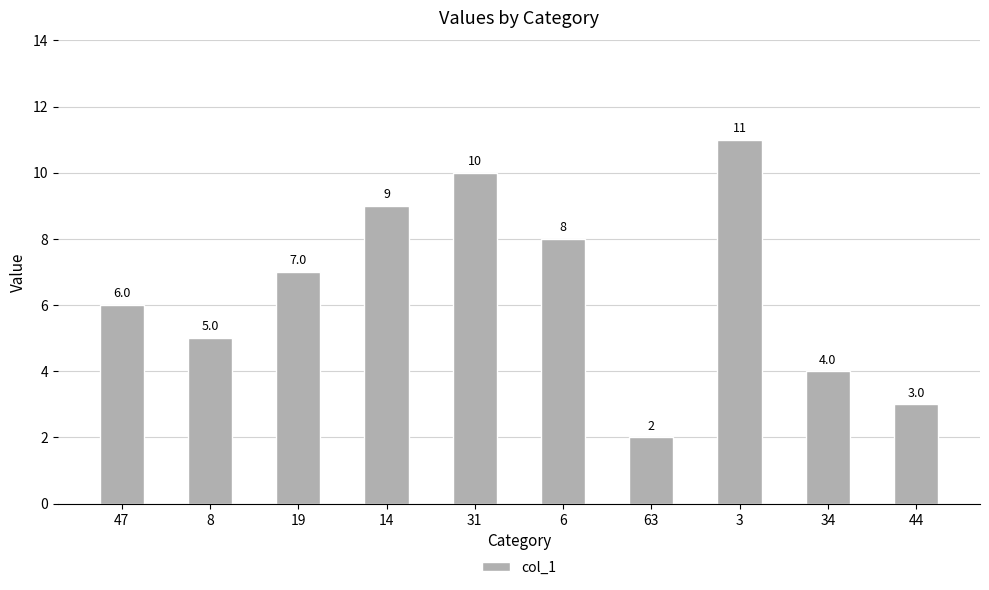

What value does the data have at 47?

6.0